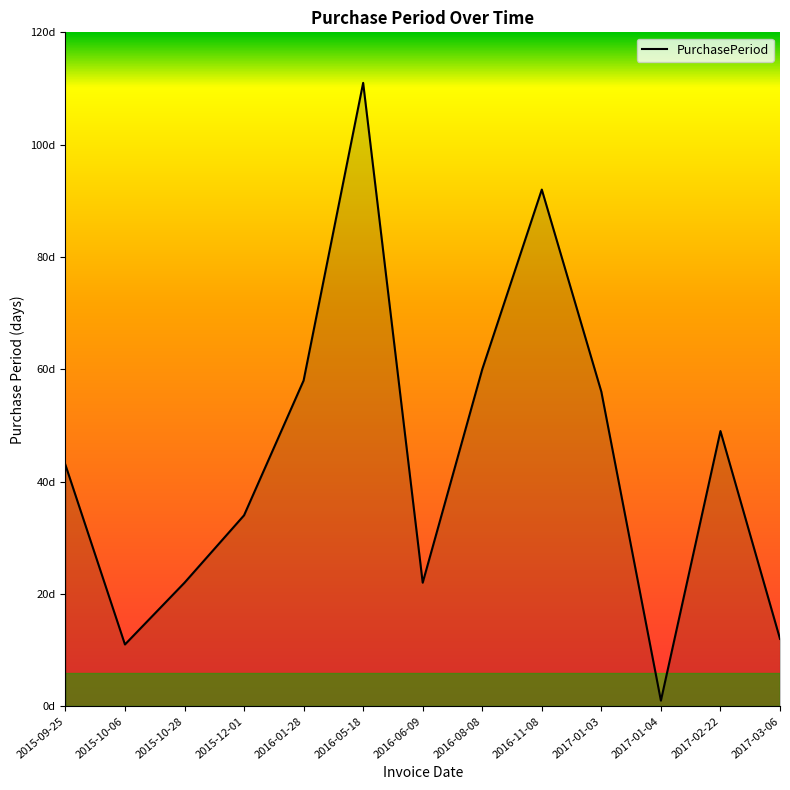

What position from the left is 2017-02-22?

12